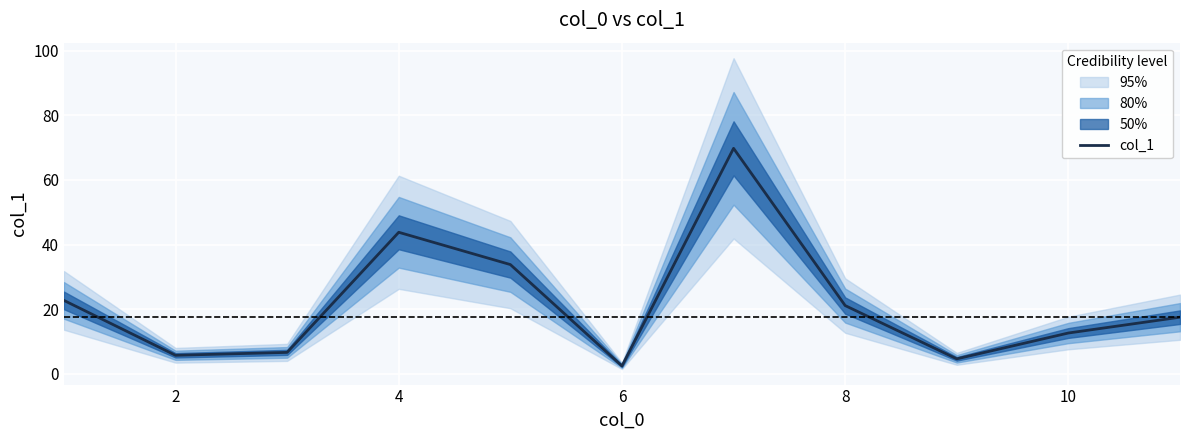

How many values are below 17?

5